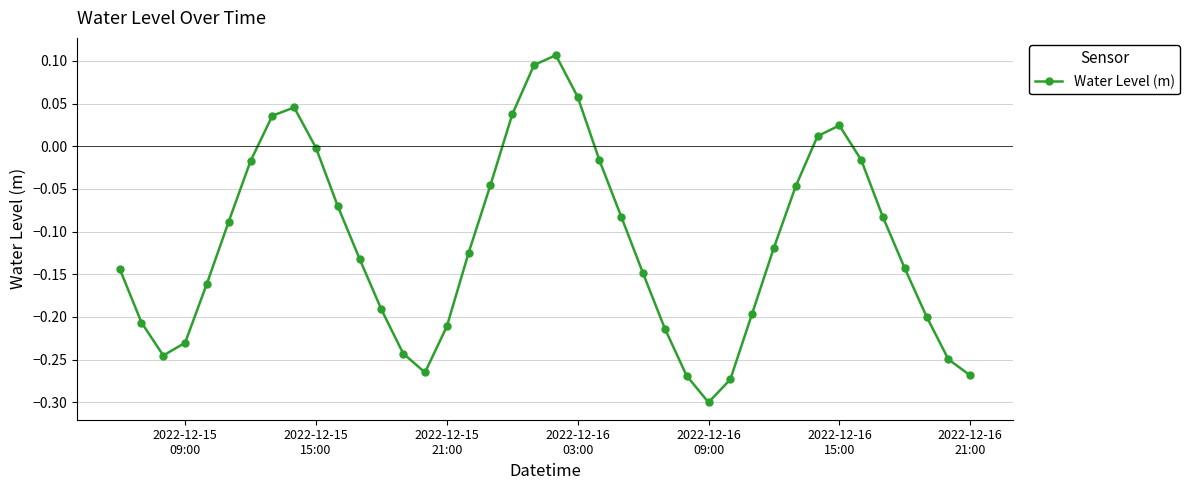

What is the sum of all values?

-4.6